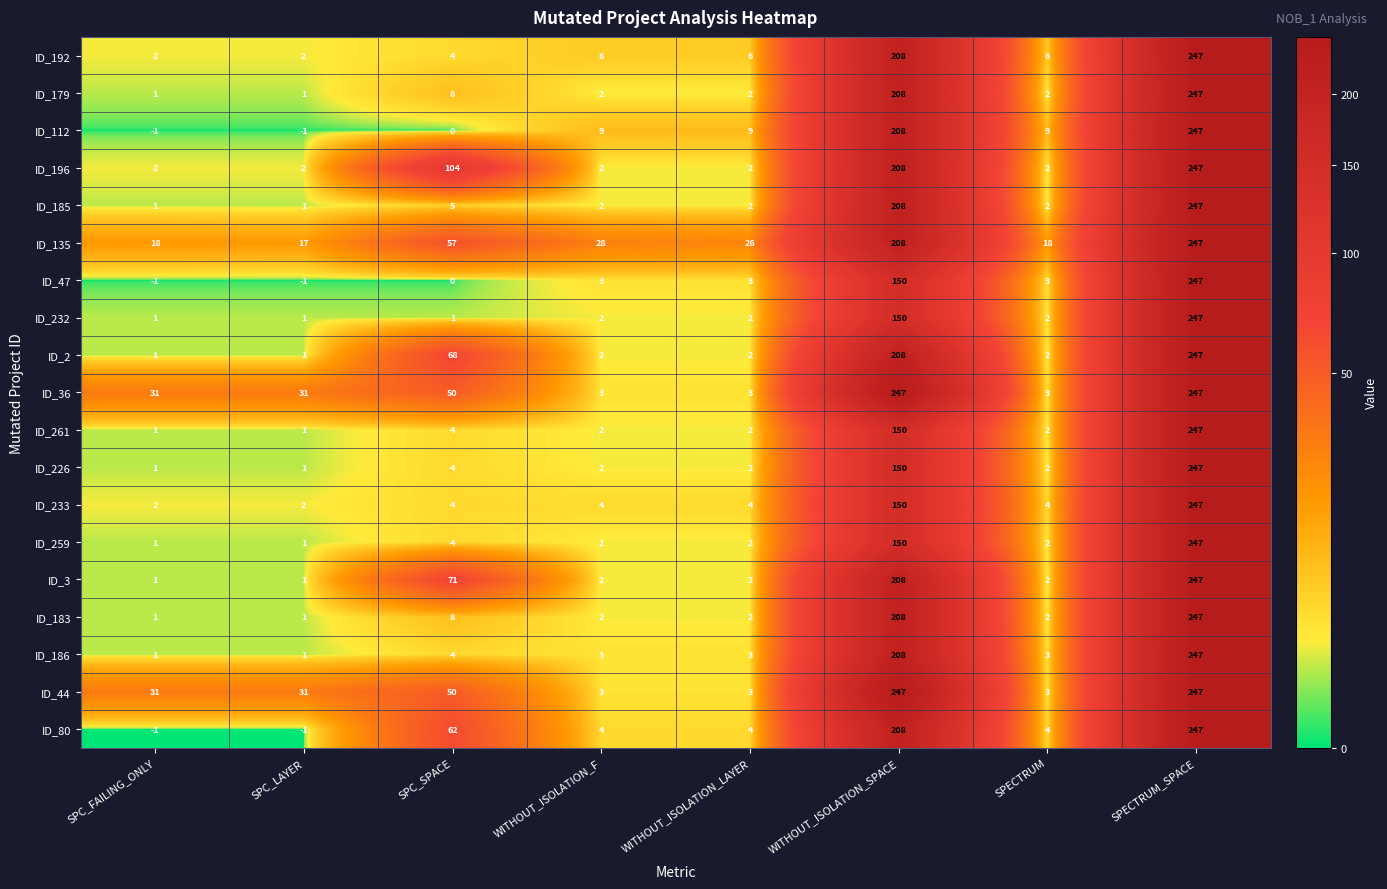

At which category is the sum across all series the highest?

SPECTRUM_SPACE